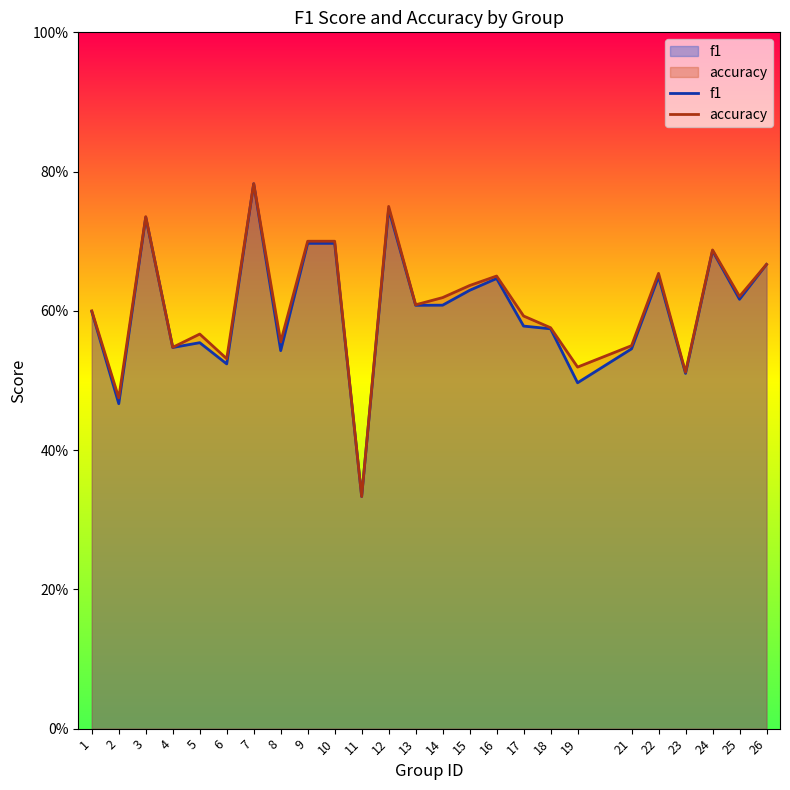

List the series in order of their overall mean, lowest first.

f1, accuracy